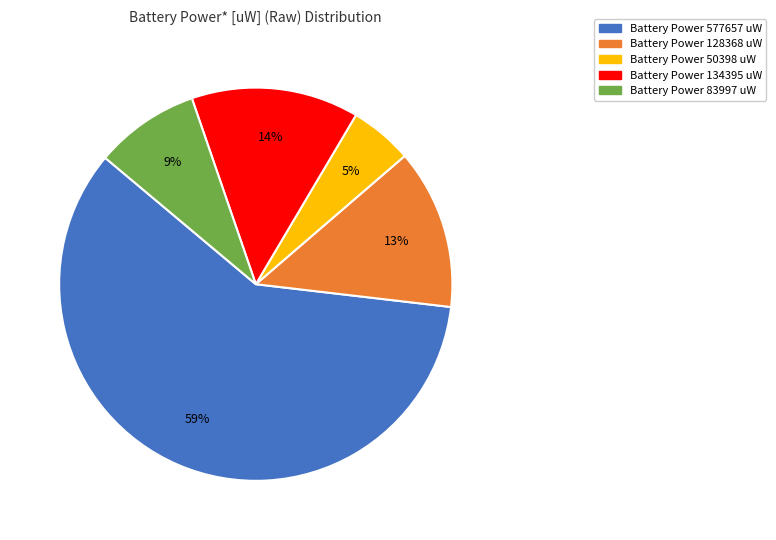

Rank the categories by value from lowest to highest.

Battery Power 50398 uW, Battery Power 83997 uW, Battery Power 128368 uW, Battery Power 134395 uW, Battery Power 577657 uW